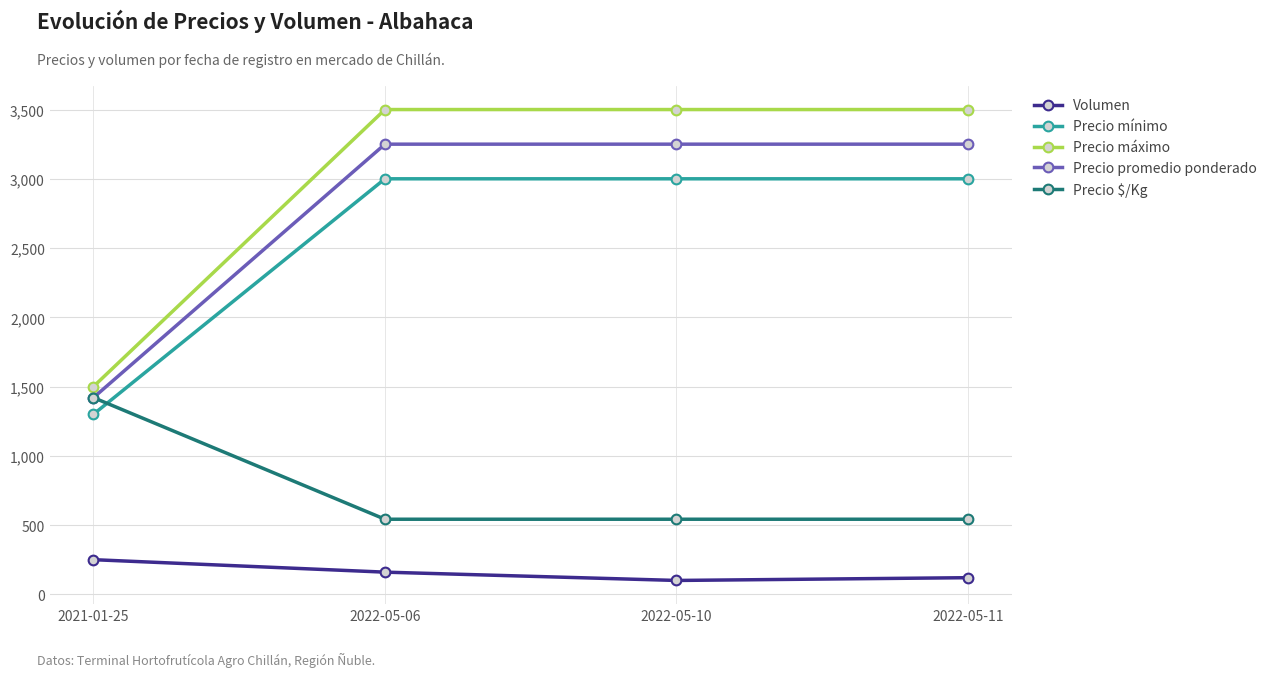

What is the approximate value of Precio mínimo at 2022-05-11?

3000